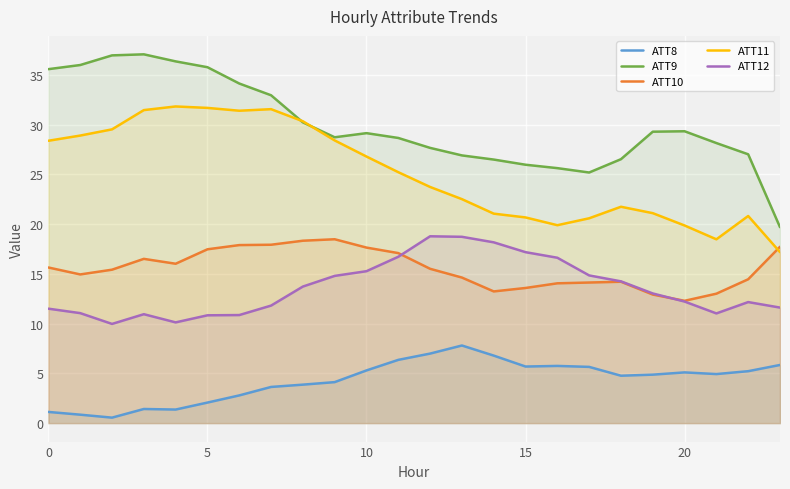

At which category is the sum across all series the highest?

7